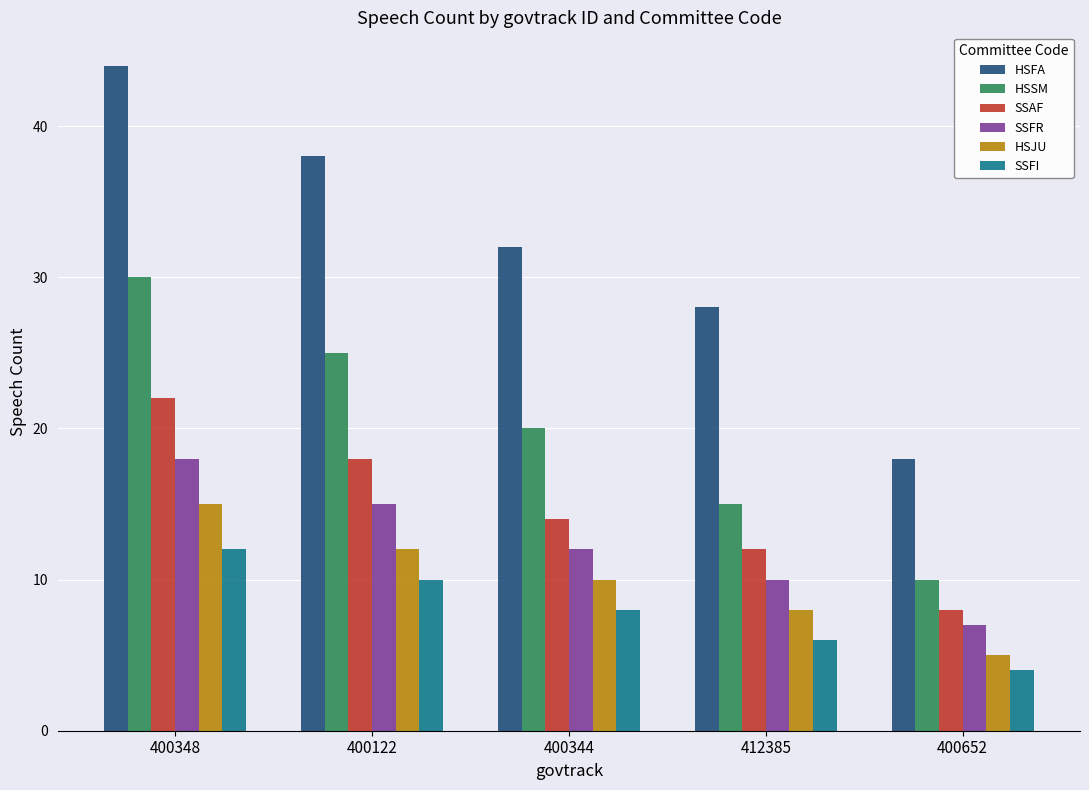

What is the value of the HSSM bar at the 1st from the left?

30